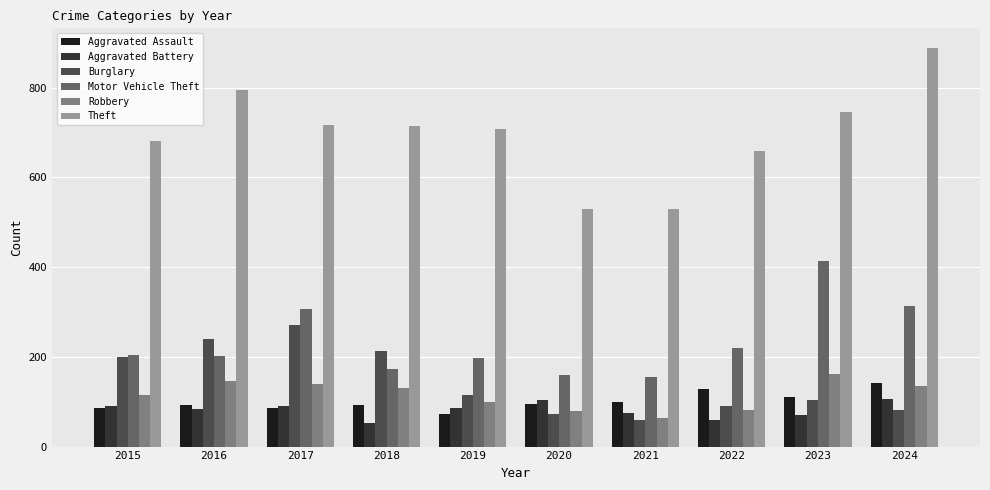

What is the sum of the Motor Vehicle Theft values at 2016 and 2020?

362